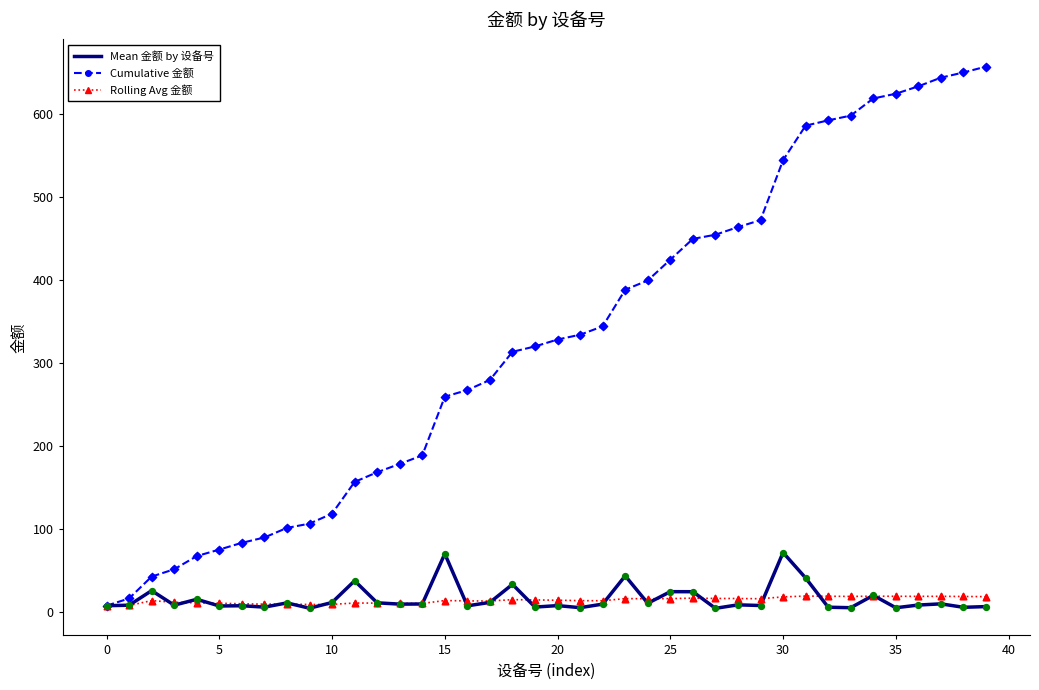

Which series has the largest range (max minus min)?

Cumulative 金额